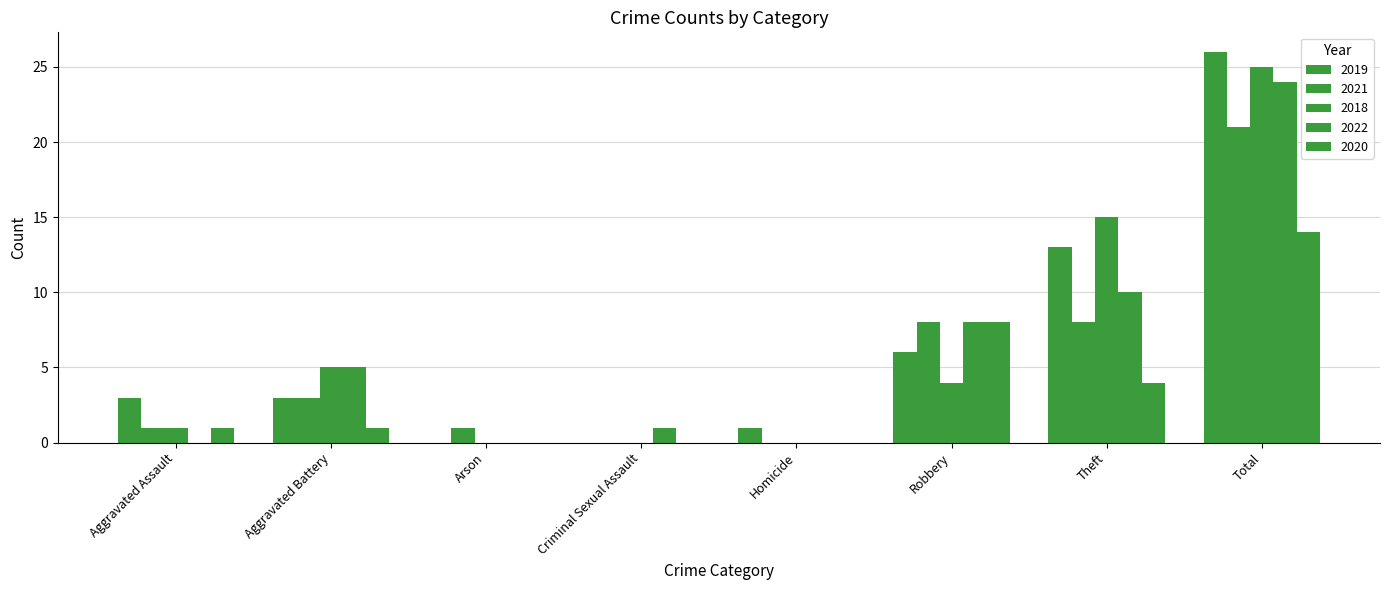

How many data points does each series have?

8